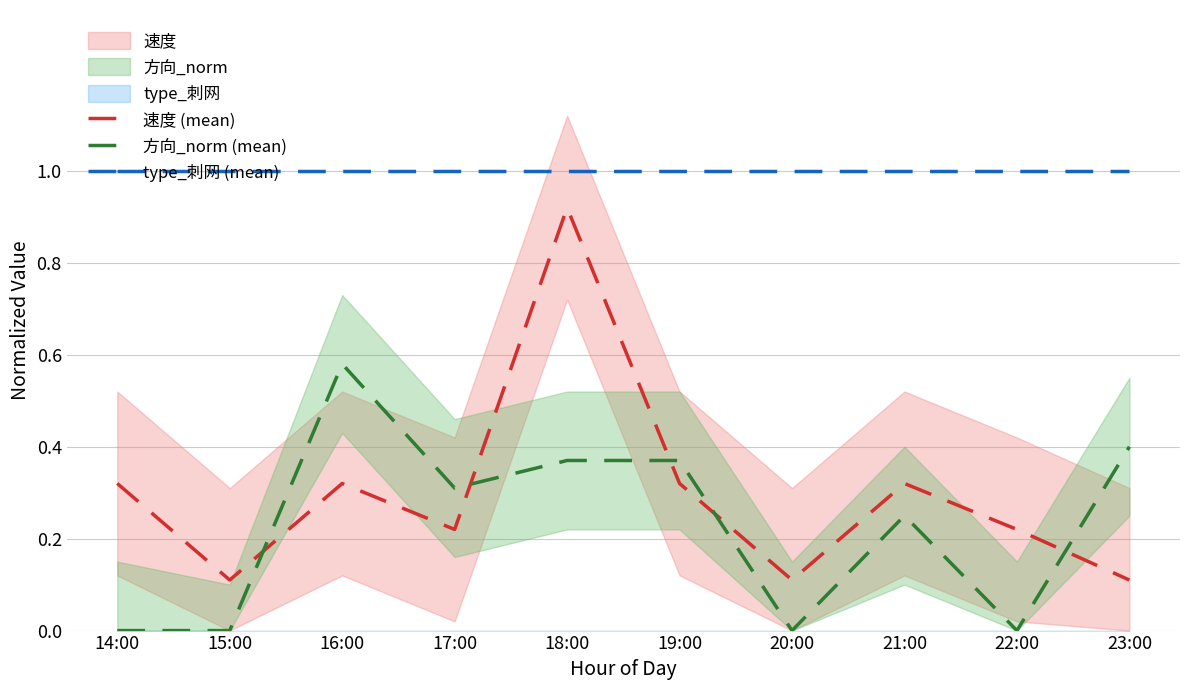

How many distinct data groups are displayed?

3